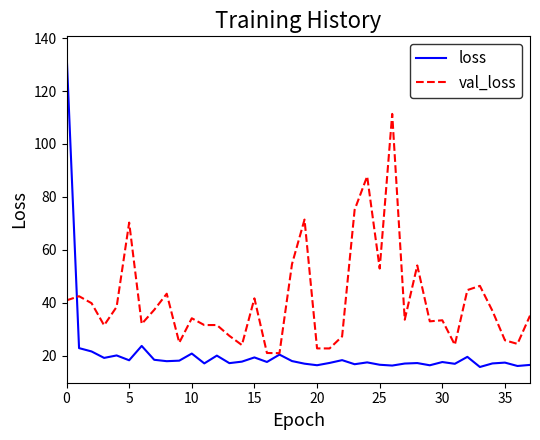

What is the smallest value displayed?

15.7